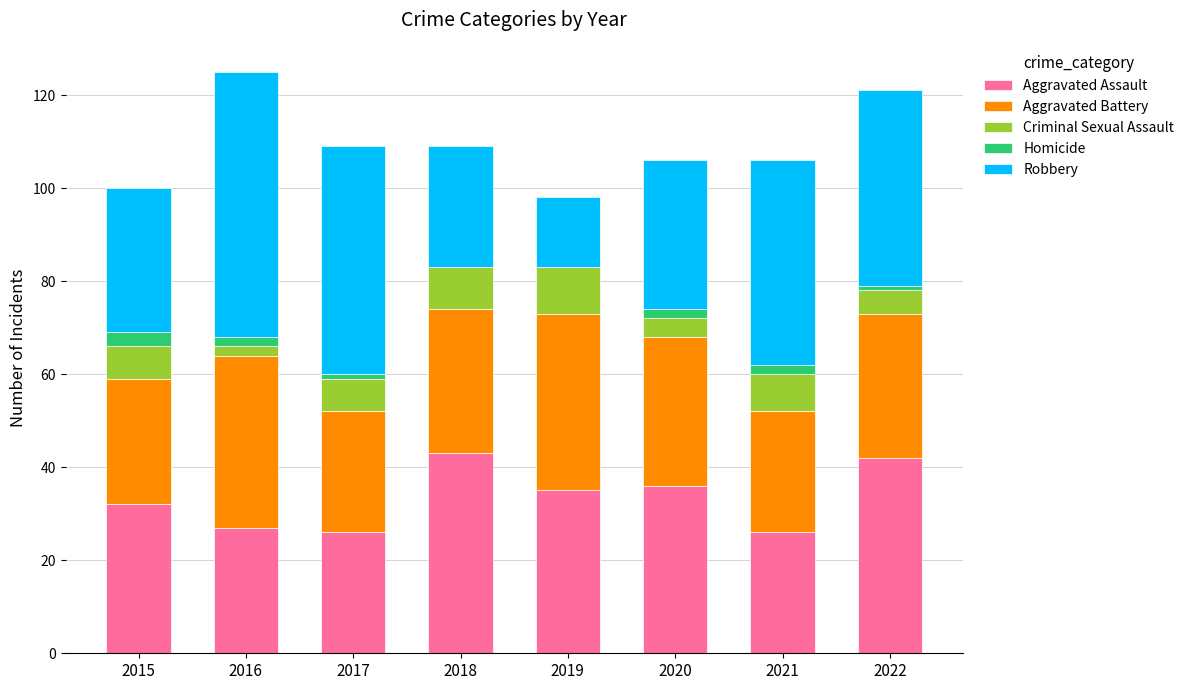

What is the total value across all series at 2018?

109